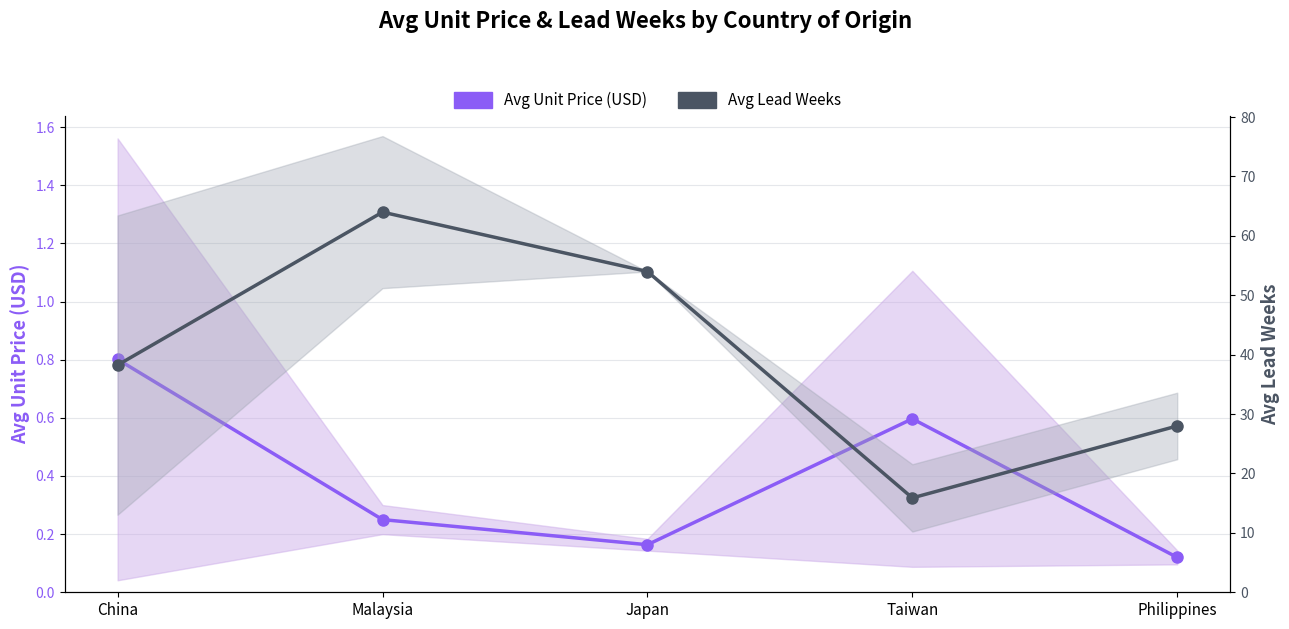

Where is Avg Unit Price (USD) nearest to the value 0?

Philippines